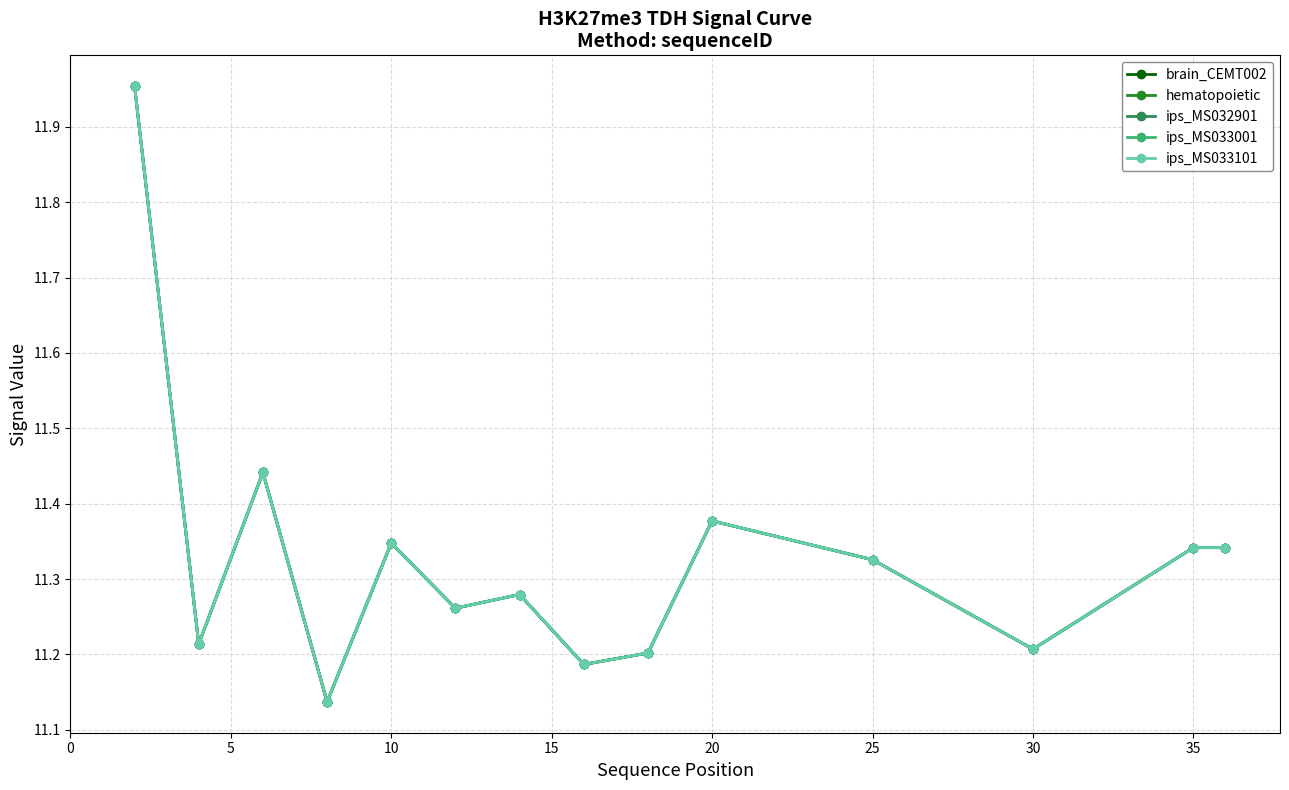

Is this an area chart (filled region under the line)?

No